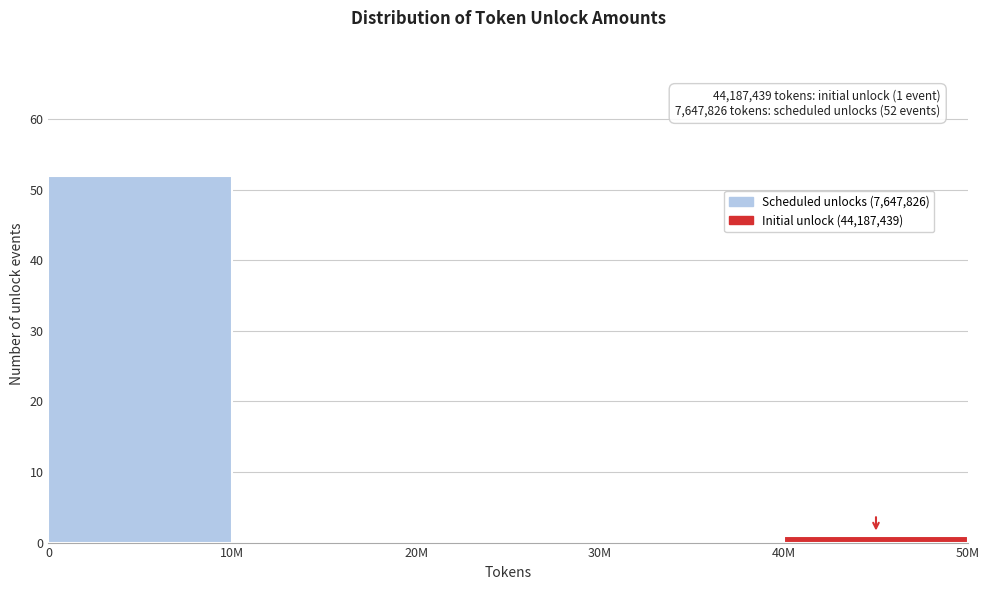

Reading right to left, transcribe all the data shown in this chart.

40M=1	30M=0	20M=0	10M=0	0=52